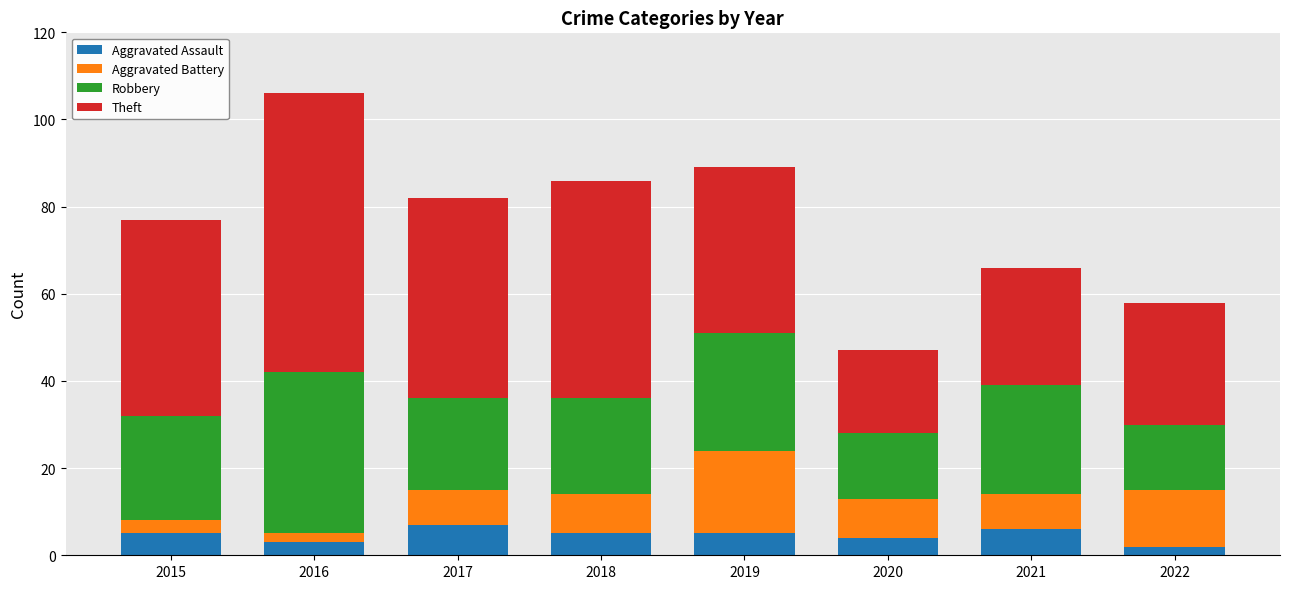

What is the total value across all series at 2015?

77